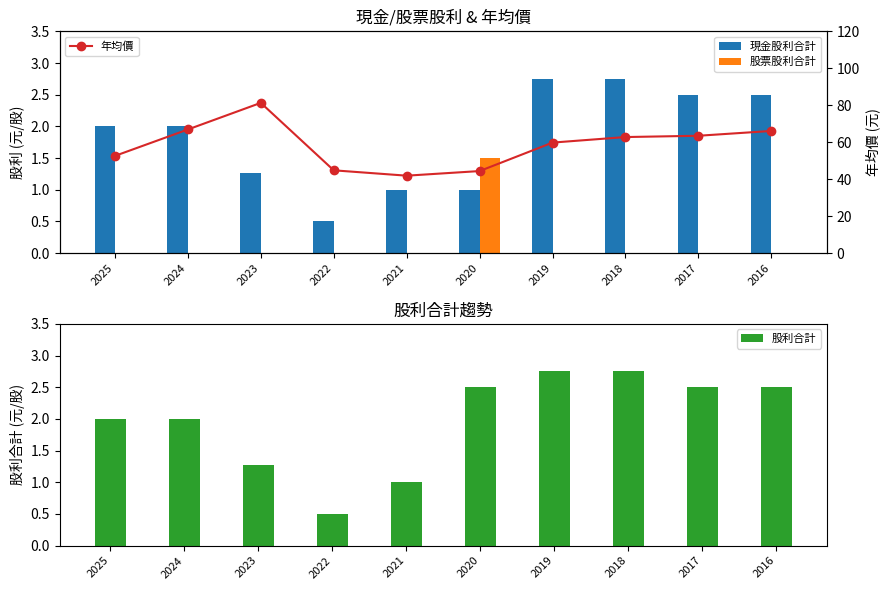

The value of 股票股利合計 at 2020 is 1.5. True or false?

True